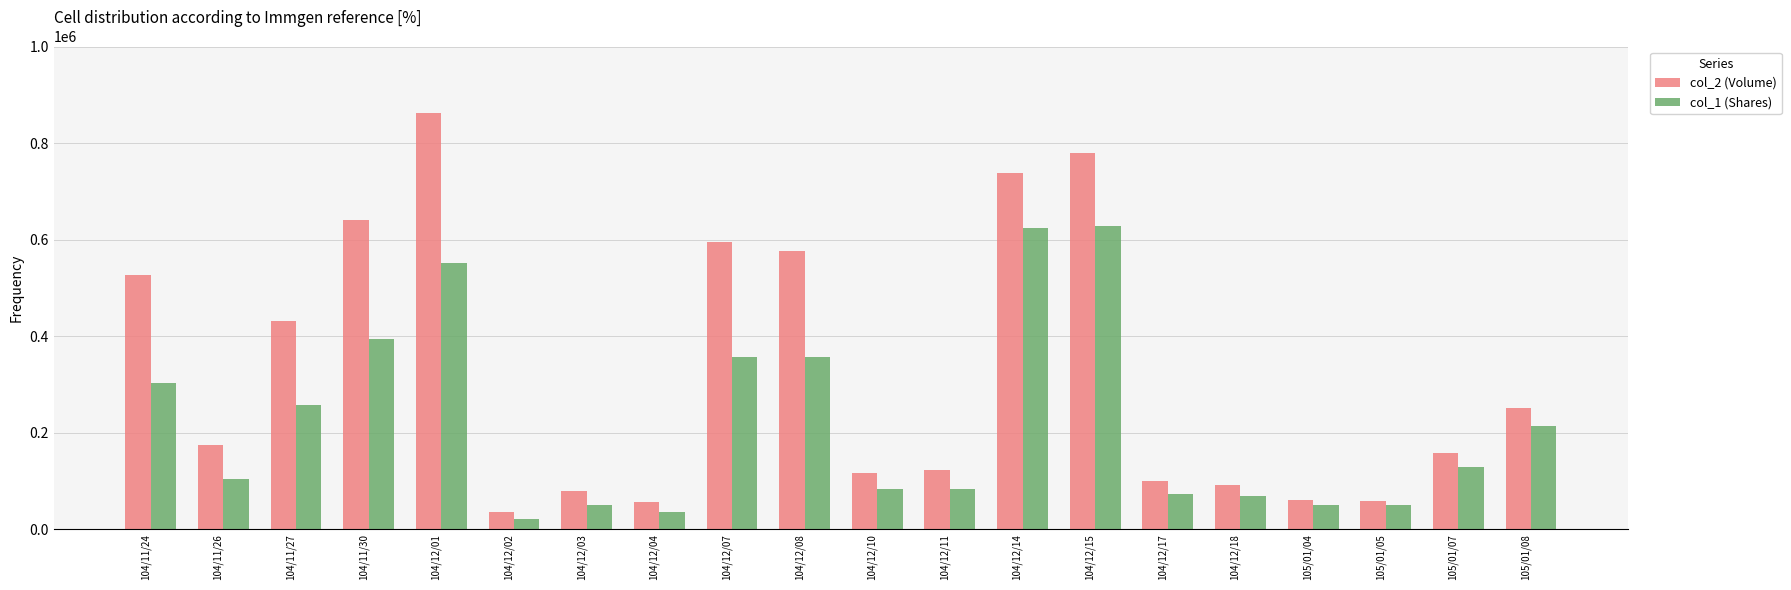

At which label is col_1 (Shares) closest to 325000?

104/11/24